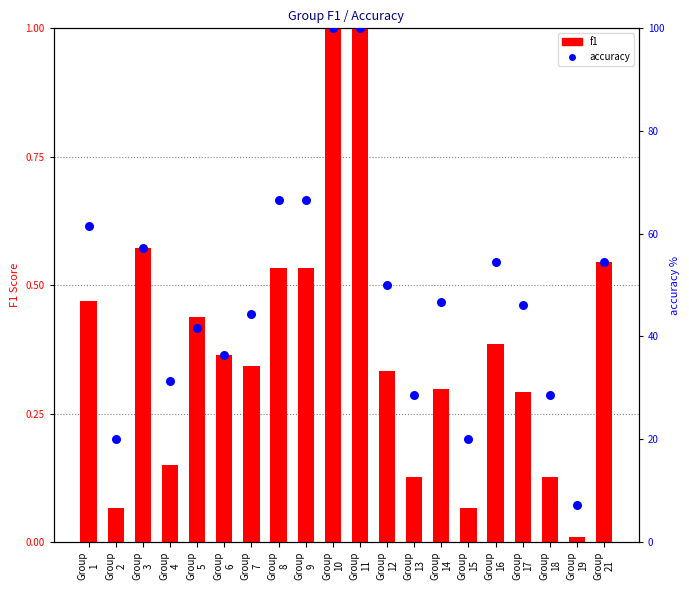

At which category is the sum across all series the highest?

Group
10